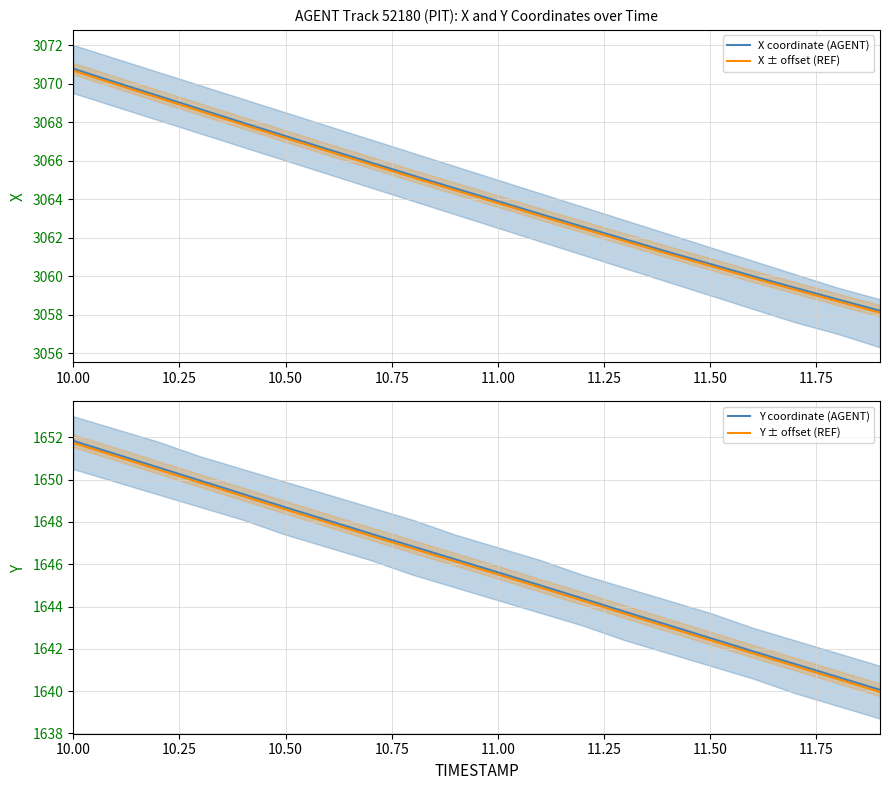

Count the number of data series in this chart.

4